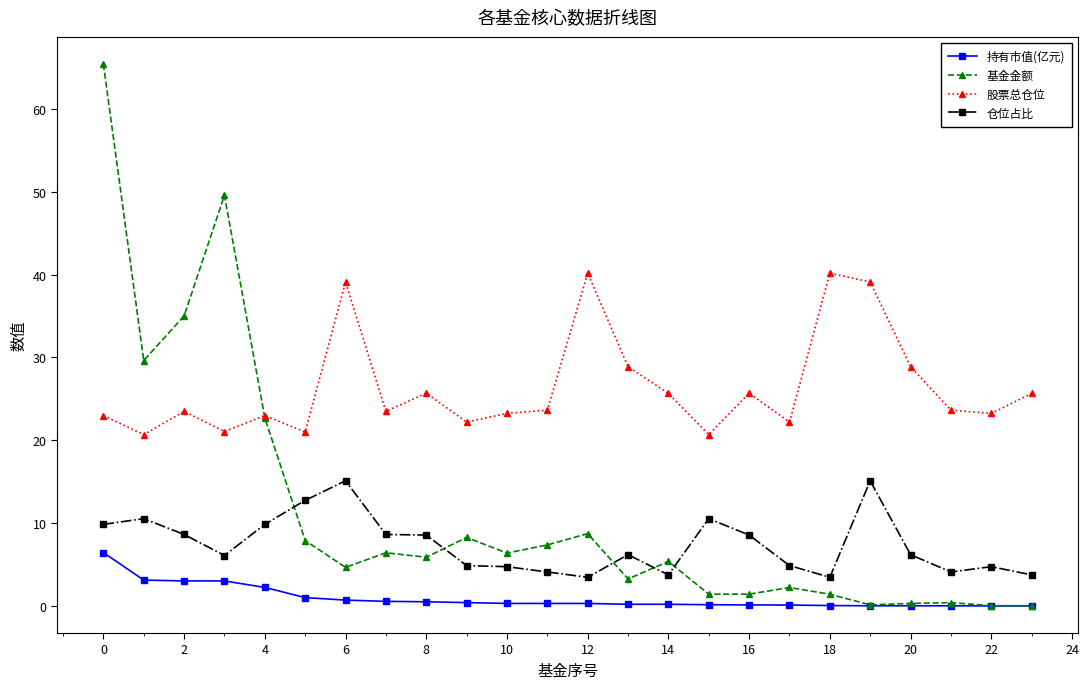

What is the maximum value shown in the chart?

65.4